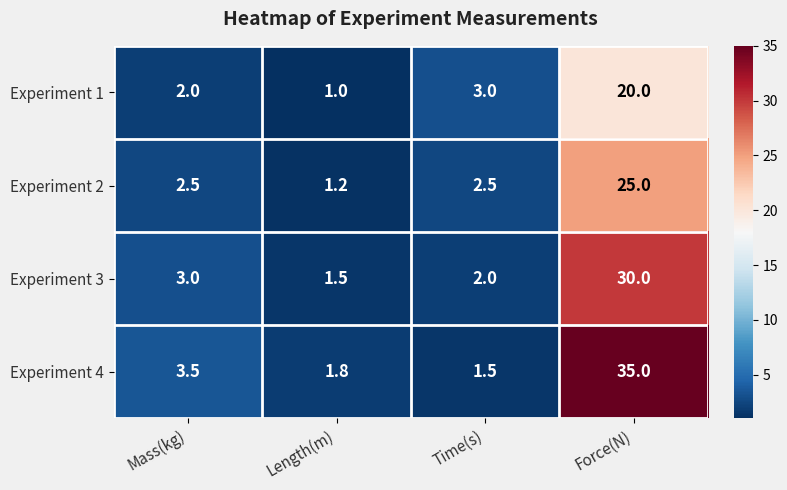

List the series in order of their overall mean, lowest first.

Experiment 1, Experiment 2, Experiment 3, Experiment 4